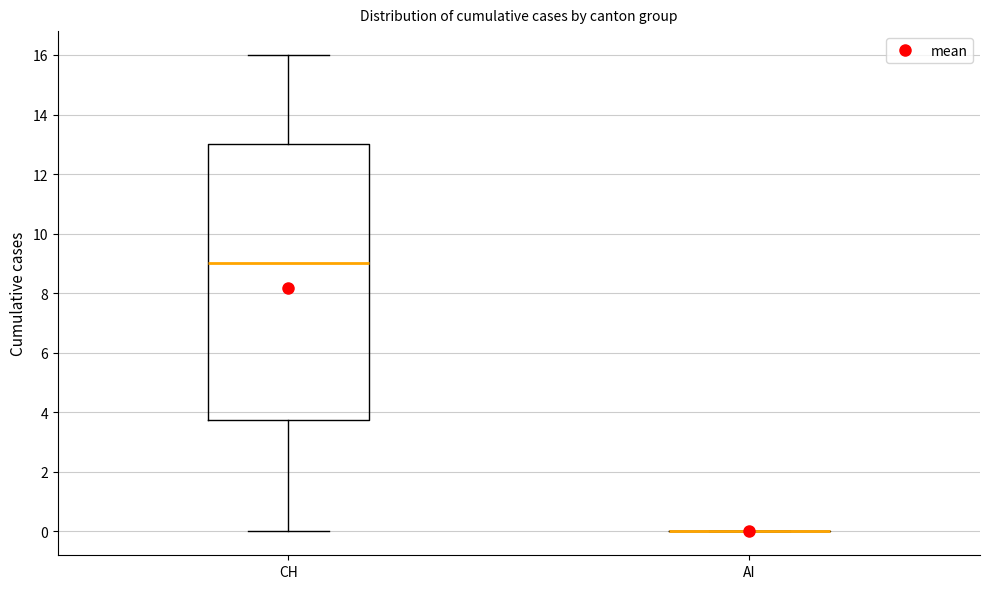

Reading left to right, read every box against the y-axis: the position of its median line, the range the box covers, and the ends of its whiskers. The values are not printed on the chart, so give them approximately, as read against the axis.

CH: median 9.0, box 3.8 to 13.0, whiskers 0.0 to 16.0
AI: box collapsed to a line at 0.0, whiskers 0.0 to 0.0